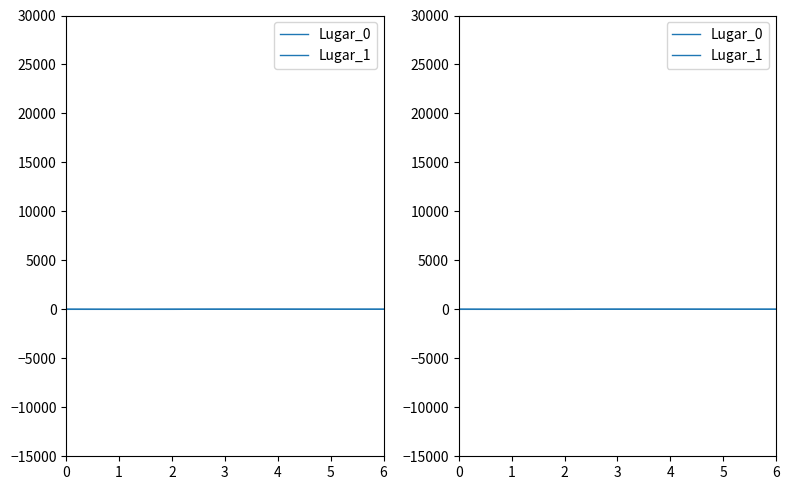

At which category does the chart reach its minimum across all series?

1